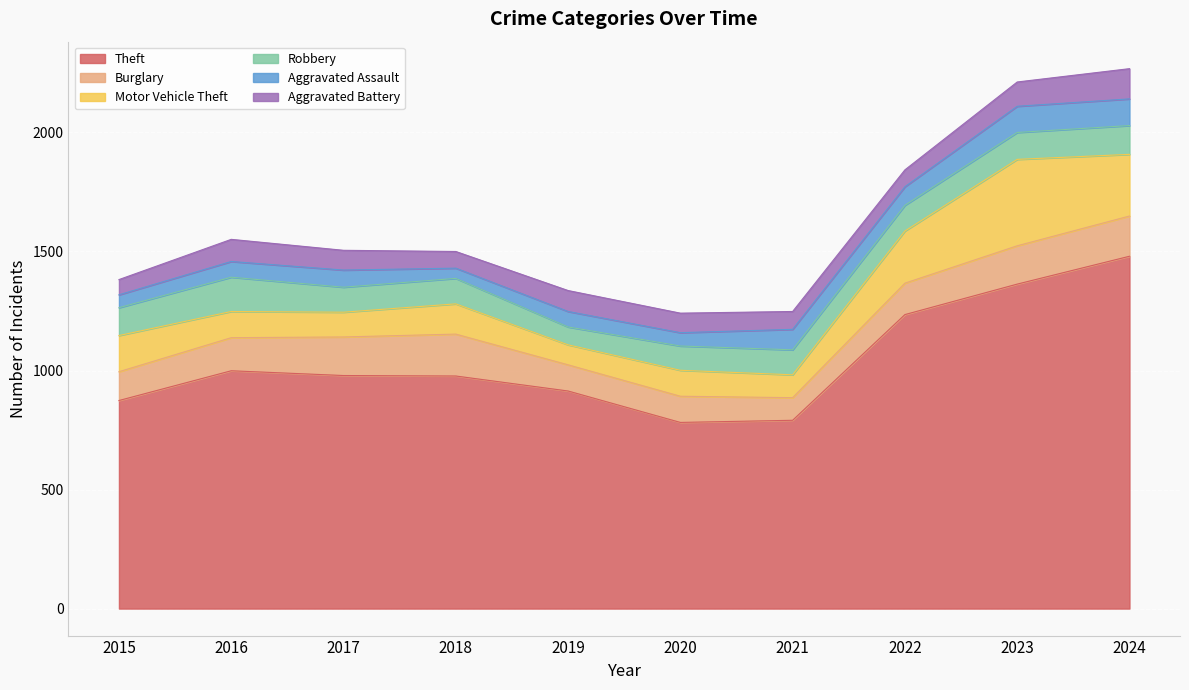

What is the difference between the Aggravated Battery values at 2015 and 2019?

24